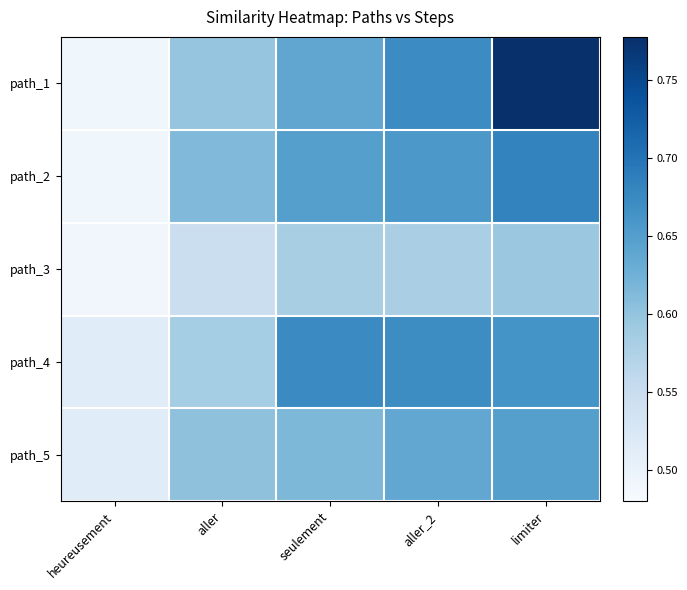

Reading left to right, list all the values displayed in this chart.

path_1: heureusement=0.5	aller=0.6	seulement=0.6	aller_2=0.7	limiter=0.8
path_2: heureusement=0.5	aller=0.6	seulement=0.6	aller_2=0.7	limiter=0.7
path_3: heureusement=0.5	aller=0.5	seulement=0.6	aller_2=0.6	limiter=0.6
path_4: heureusement=0.5	aller=0.6	seulement=0.7	aller_2=0.7	limiter=0.7
path_5: heureusement=0.5	aller=0.6	seulement=0.6	aller_2=0.6	limiter=0.6